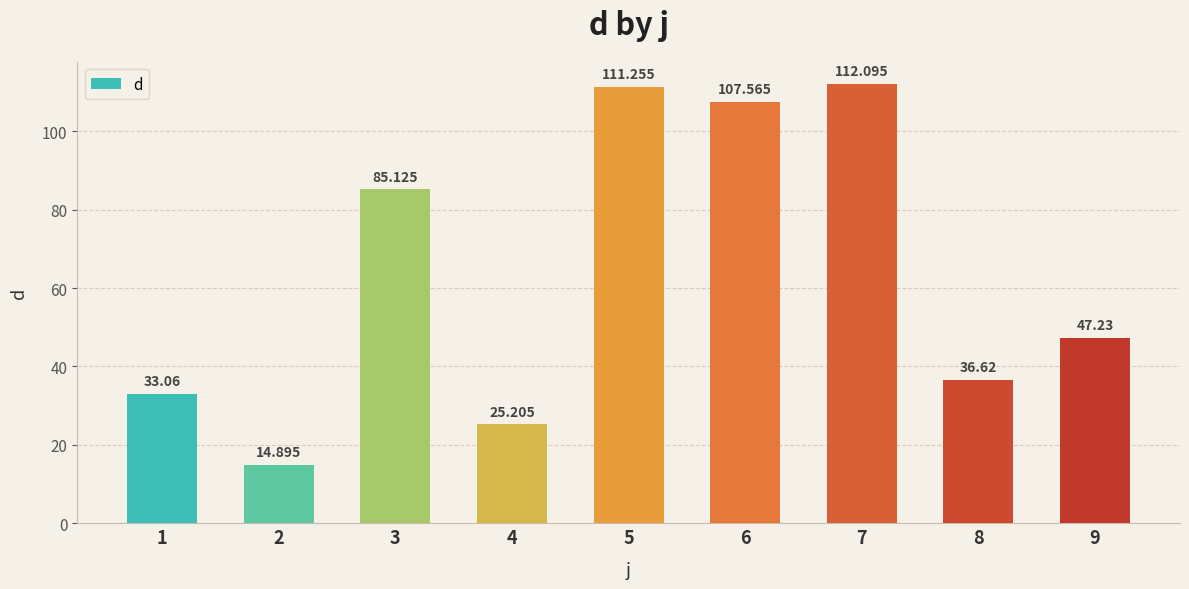

Rank the categories by value from lowest to highest.

2, 4, 1, 8, 9, 3, 6, 5, 7